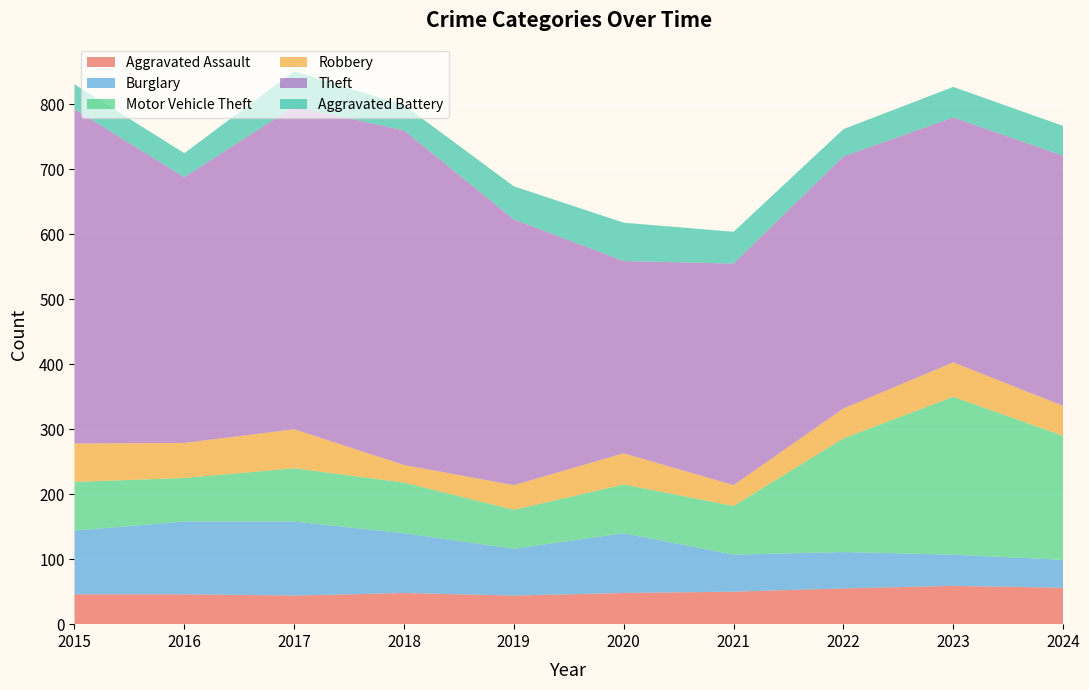

Reading right to left, what are all the values shown in this chart?

Aggravated Assault: 56	59	55	50	48	44	48	44	46	46
Burglary: 43	48	56	57	92	72	92	114	112	98
Motor Vehicle Theft: 191	243	175	75	75	60	78	82	67	75
Robbery: 46	53	46	32	48	38	27	60	54	59
Theft: 385	377	388	341	296	409	515	497	409	515
Aggravated Battery: 46	47	42	49	59	51	39	54	37	38